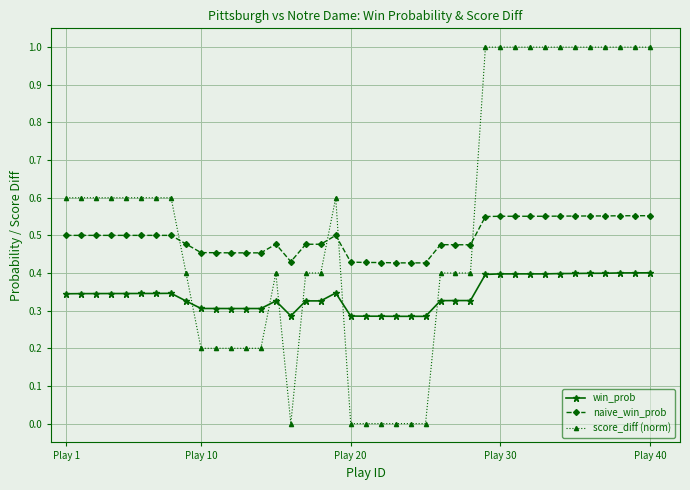

Which series has the widest spread of values?

score_diff (norm)